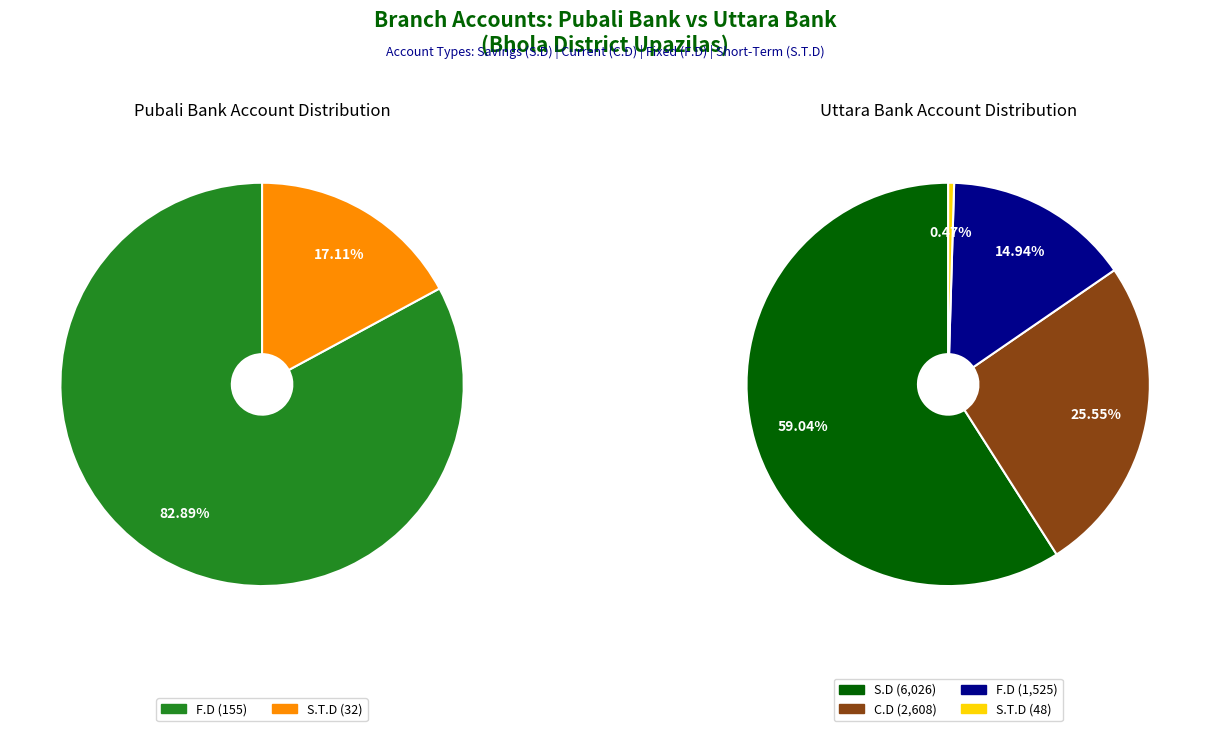

Which series has the widest spread of values?

uttara_values